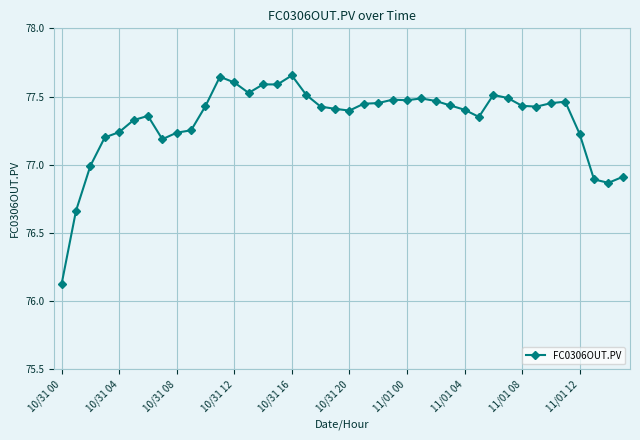

What is the minimum value shown in the chart?

76.1